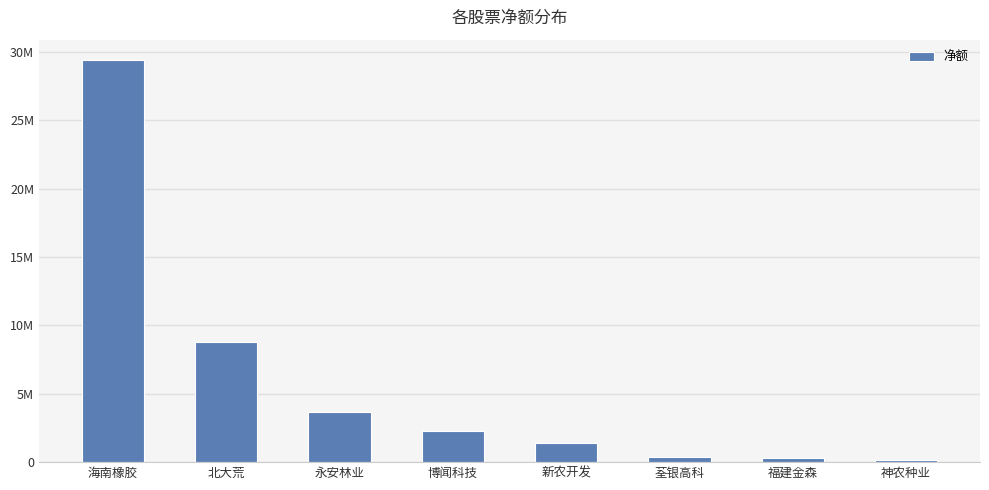

What value does the data have at 北大荒?

8781553